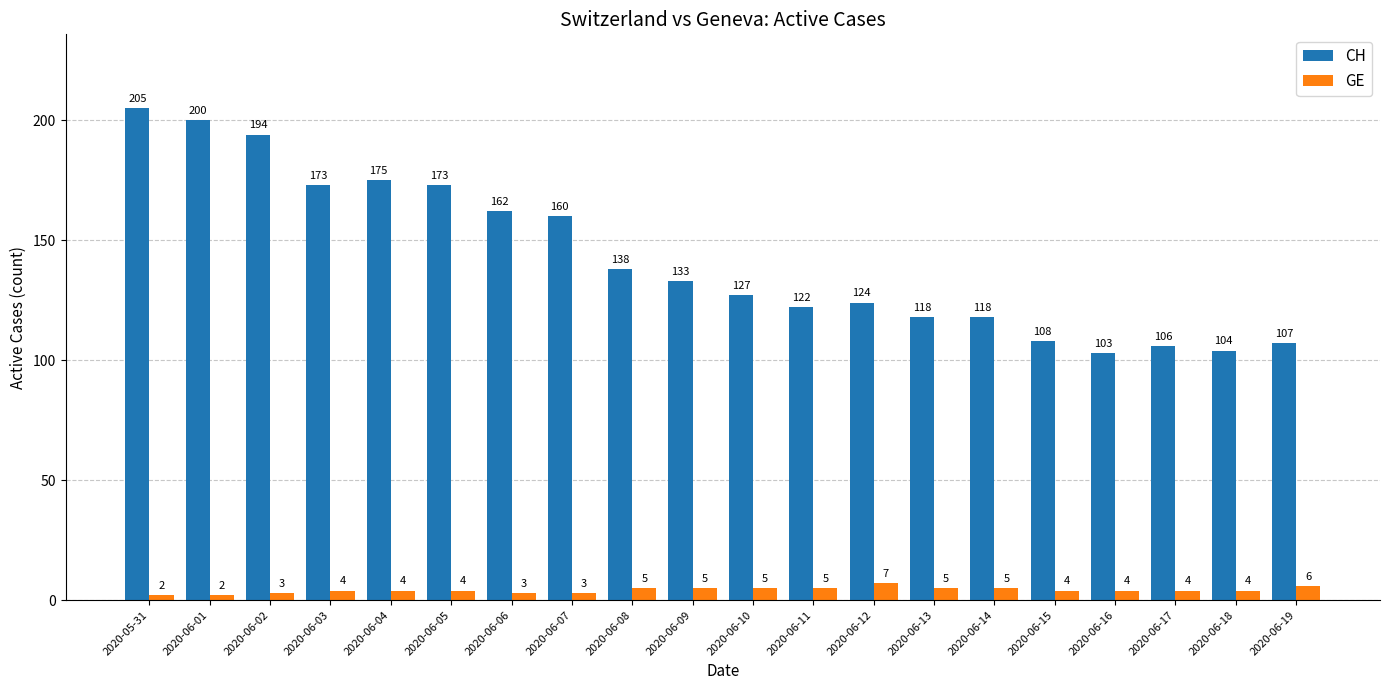

Count the GE values in the range 4 to 5.

13